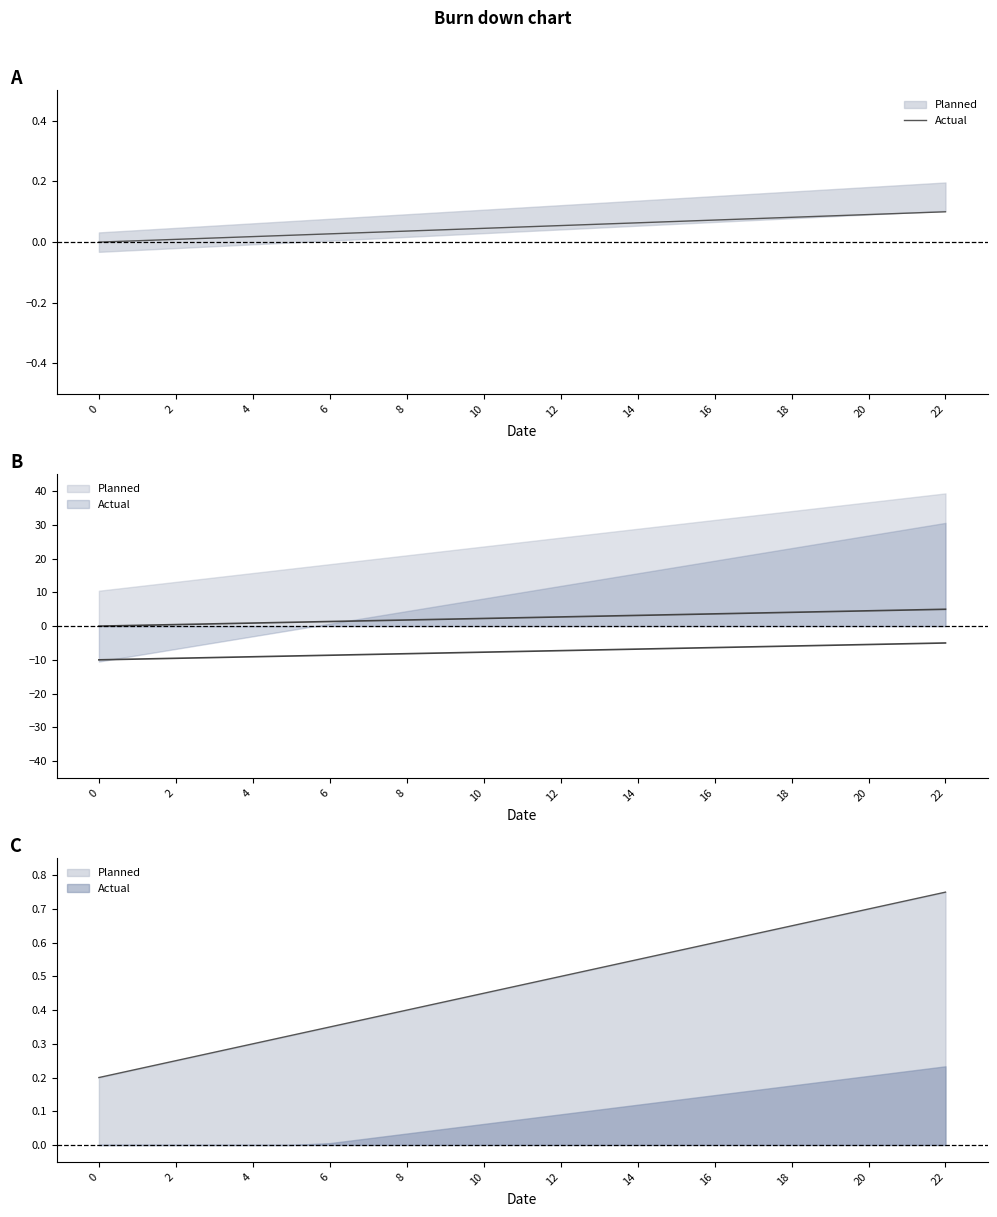

How many categories are shown in the chart?

23